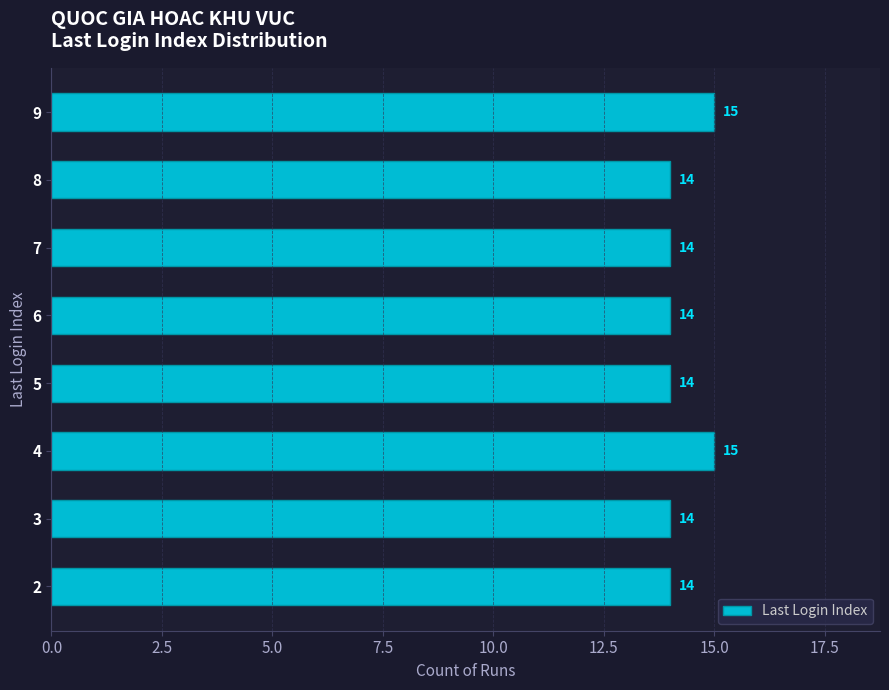

Does the chart contain stacked bars?

No